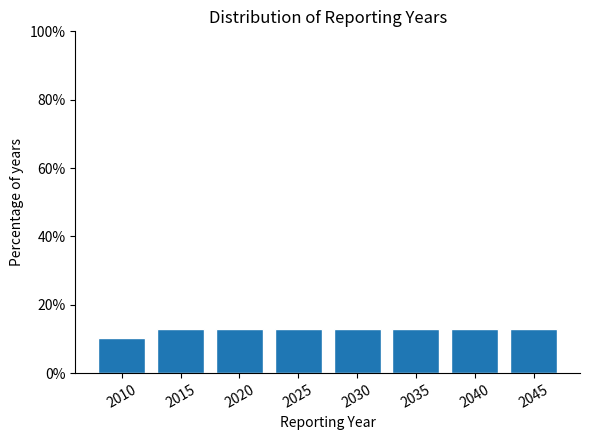

Reading right to left, list all the values displayed in this chart.

12.8	12.8	12.8	12.8	12.8	12.8	12.8	10.3